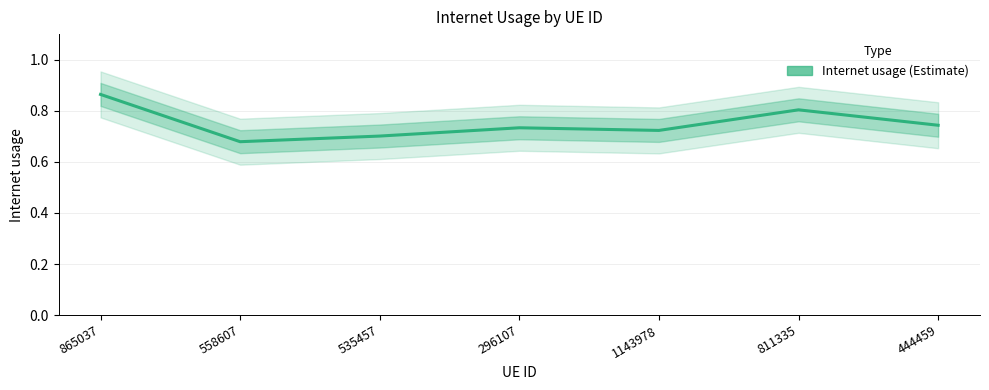

Count the values in the range 0 to 1.

7